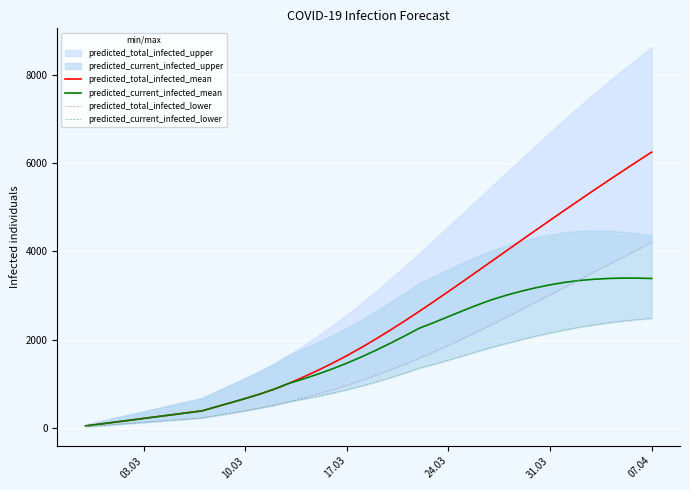

What is the average value of the predicted_total_infected_lower series?

1514